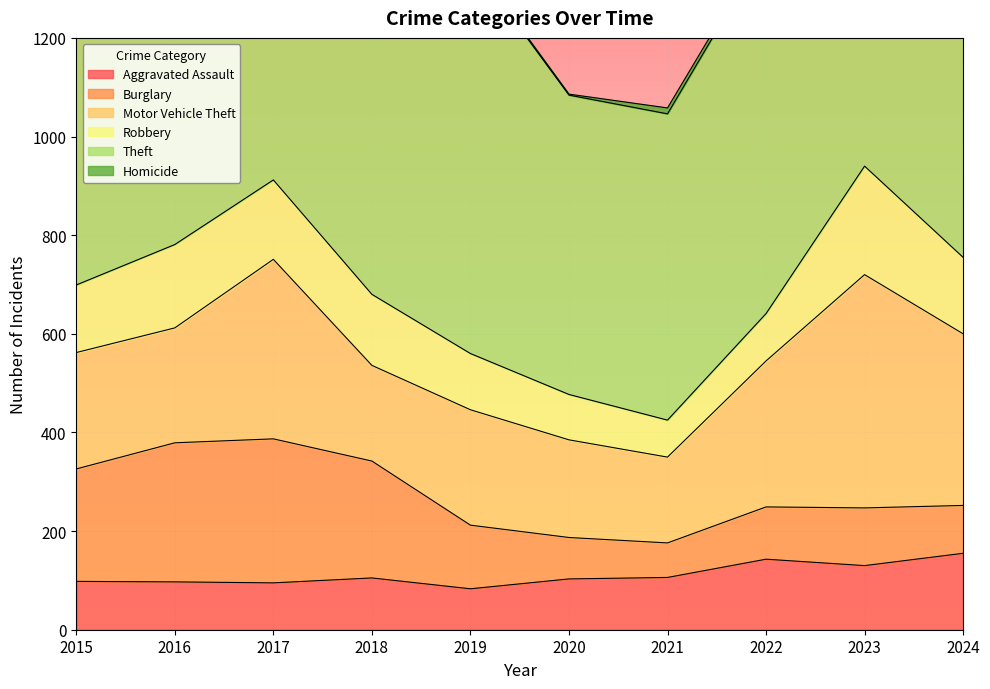

Is the value of Theft at 2023 greater than the value of Robbery at 2020?

Yes